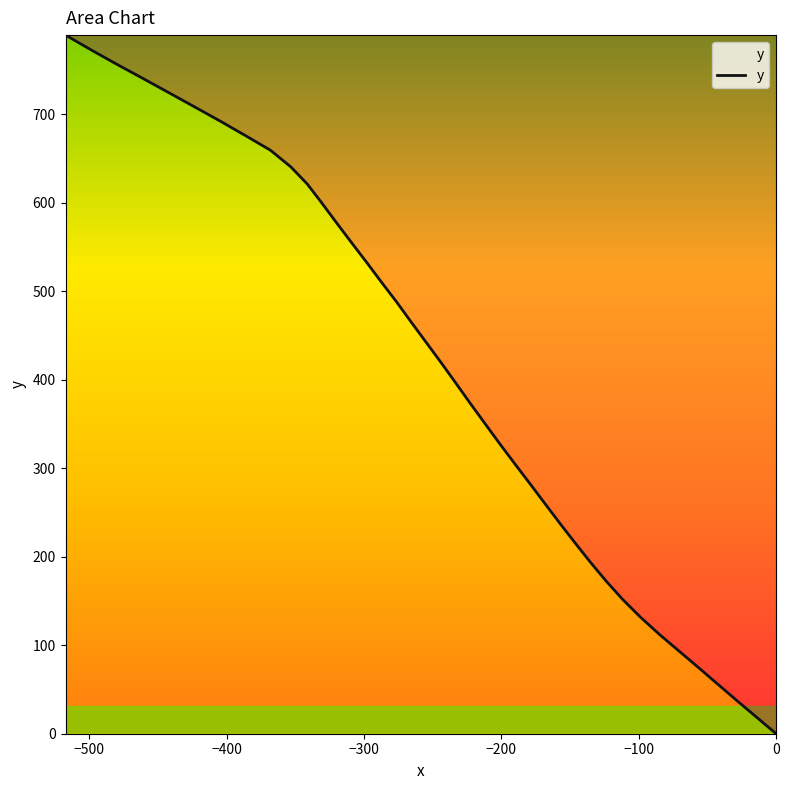

How many categories are shown in the chart?

40